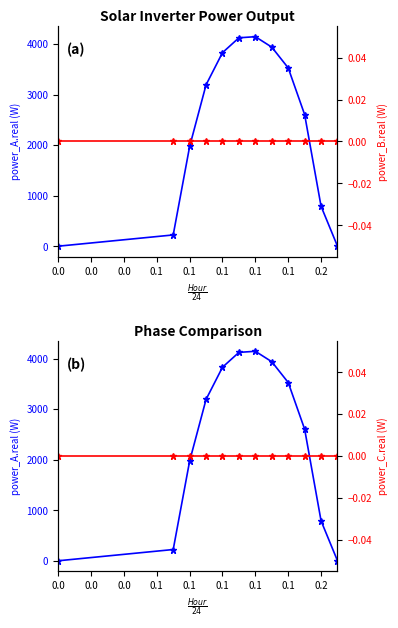

At which category is the sum across all series the highest?

0.1